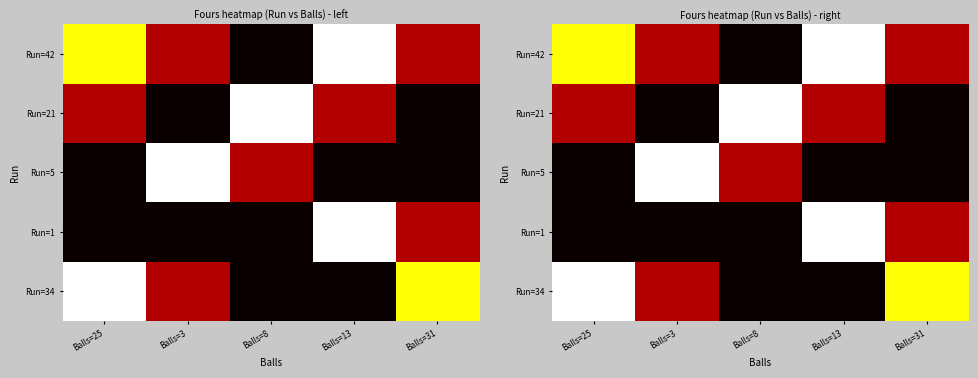

Which category has the lowest value in the Run=42 series?

Balls=8